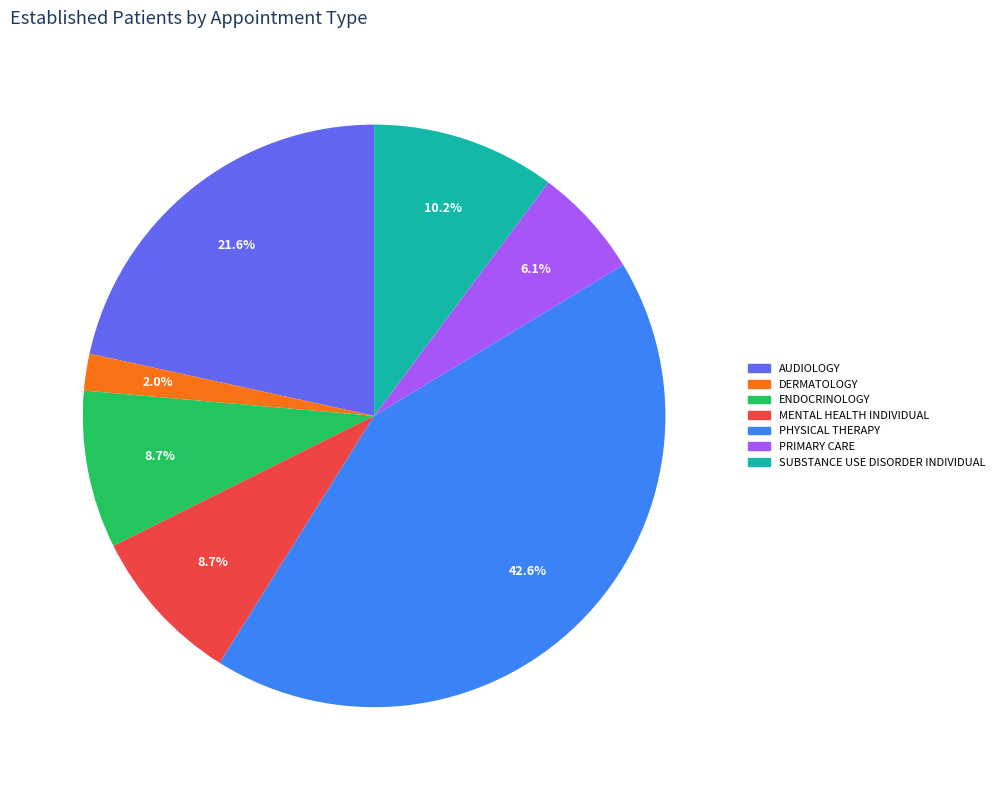

How many segments does this pie chart have?

7